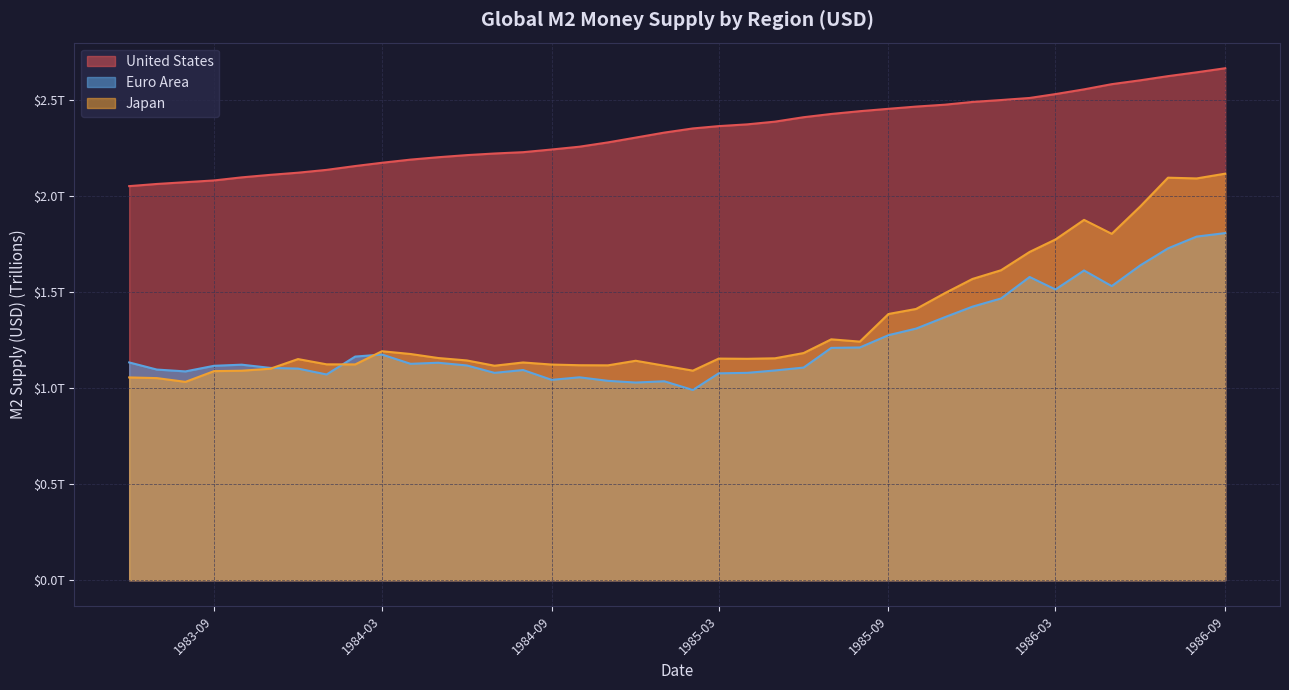

True or false: Japan has more than 2 interior local peaks.

True